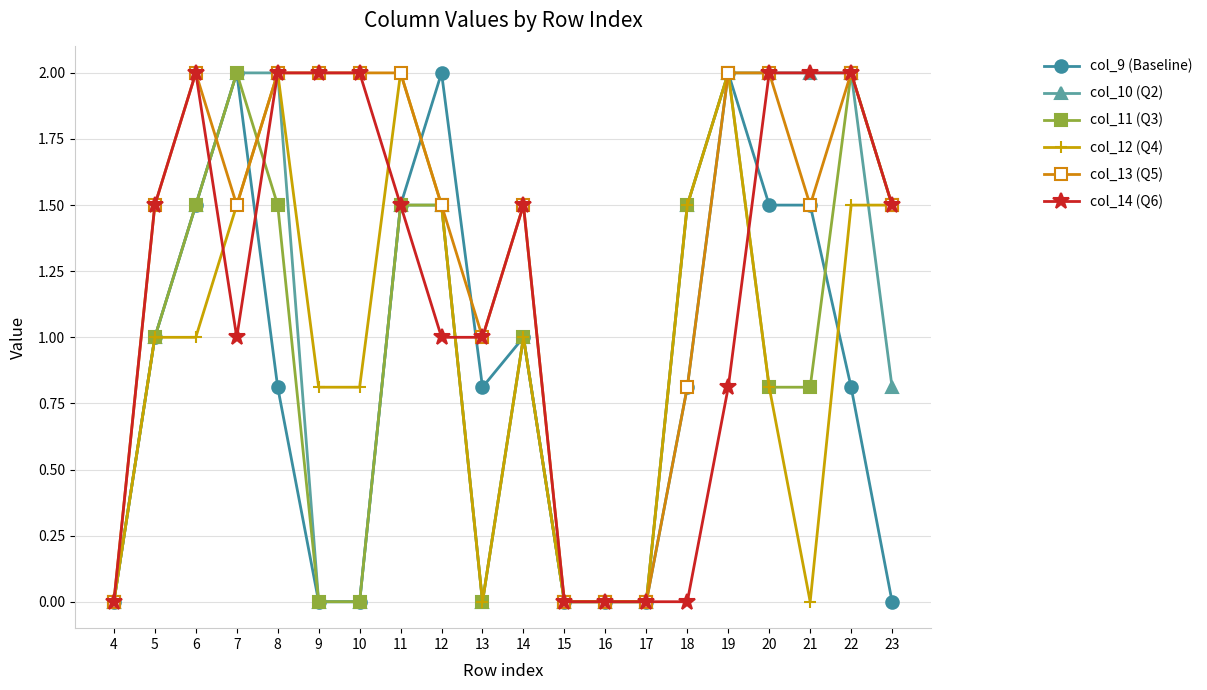

What is the difference between the maximum and minimum values in the col_11 (Q3) series?

2.0